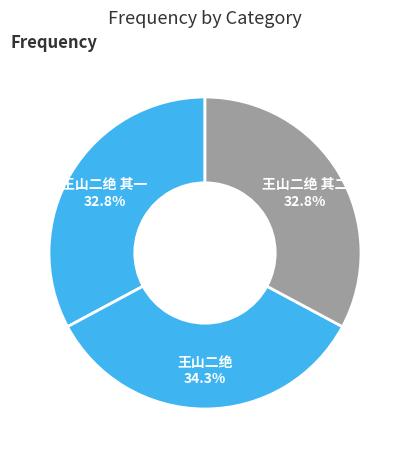

Is it true that 王山二绝 其一 is 33% of the pie?

True